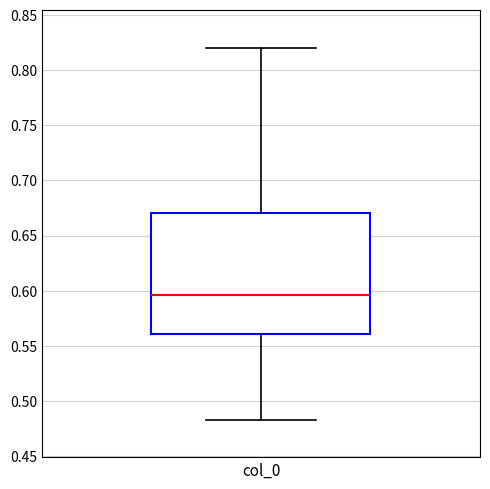

Where does the lower whisker of the box for col_0 end on the y-axis? The values are not printed on the chart, so give them approximately, as read against the axis.

0.485